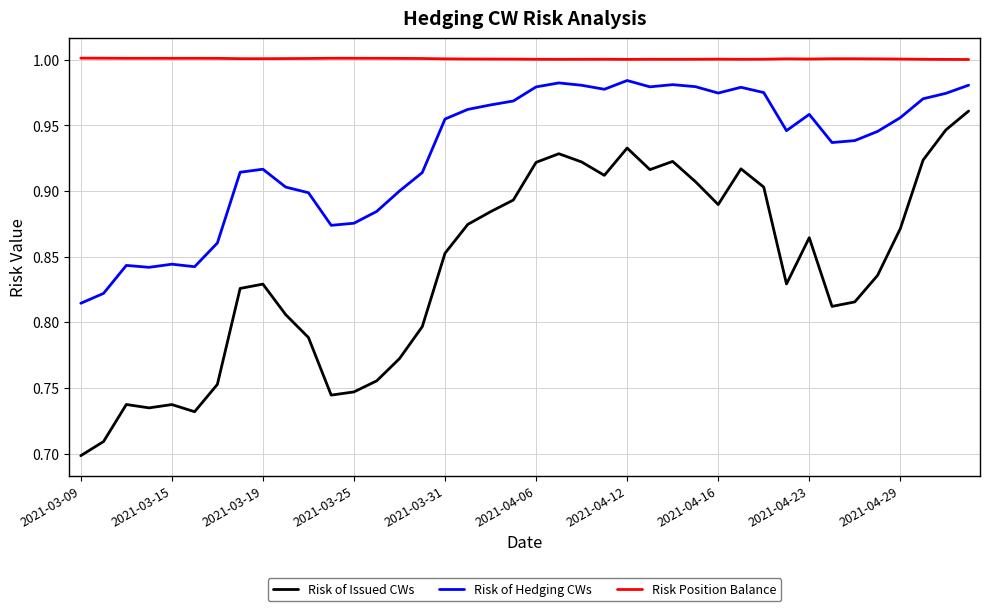

Which series has the largest range (max minus min)?

Risk of Issued CWs